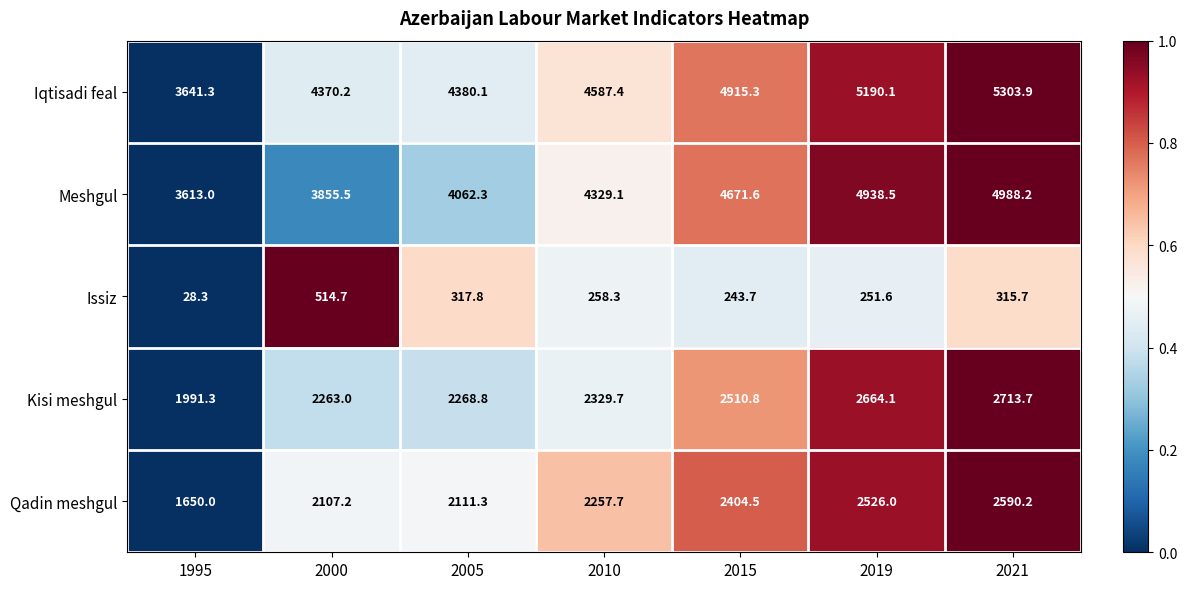

How many series are shown in this chart?

5